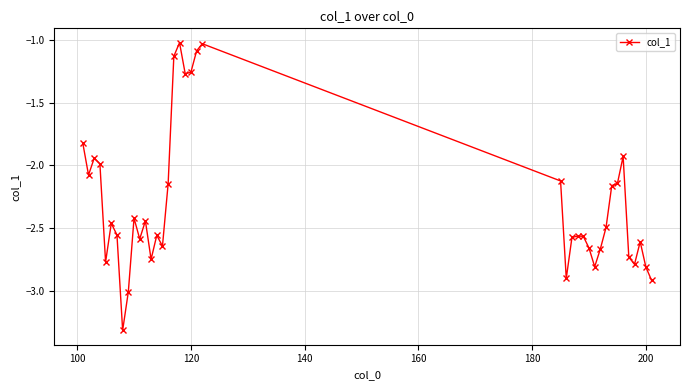

How many lines are shown in the chart?

1